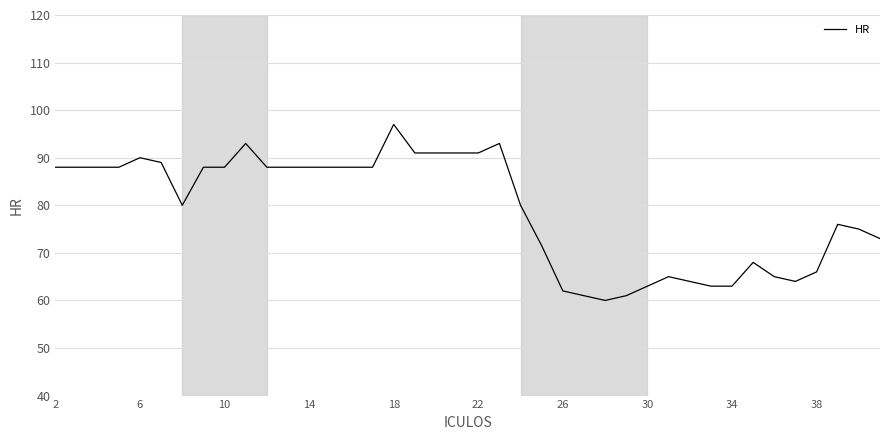

What is the greatest value displayed?

97.0